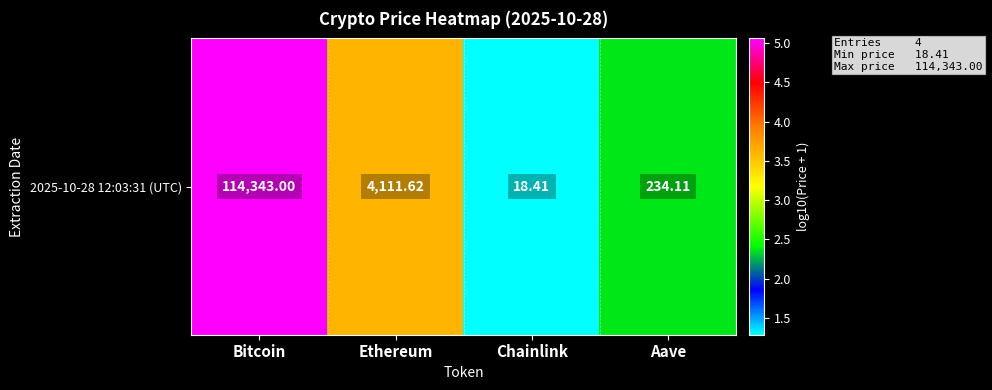

Is it true that the value at Chainlink is 2.0?

False